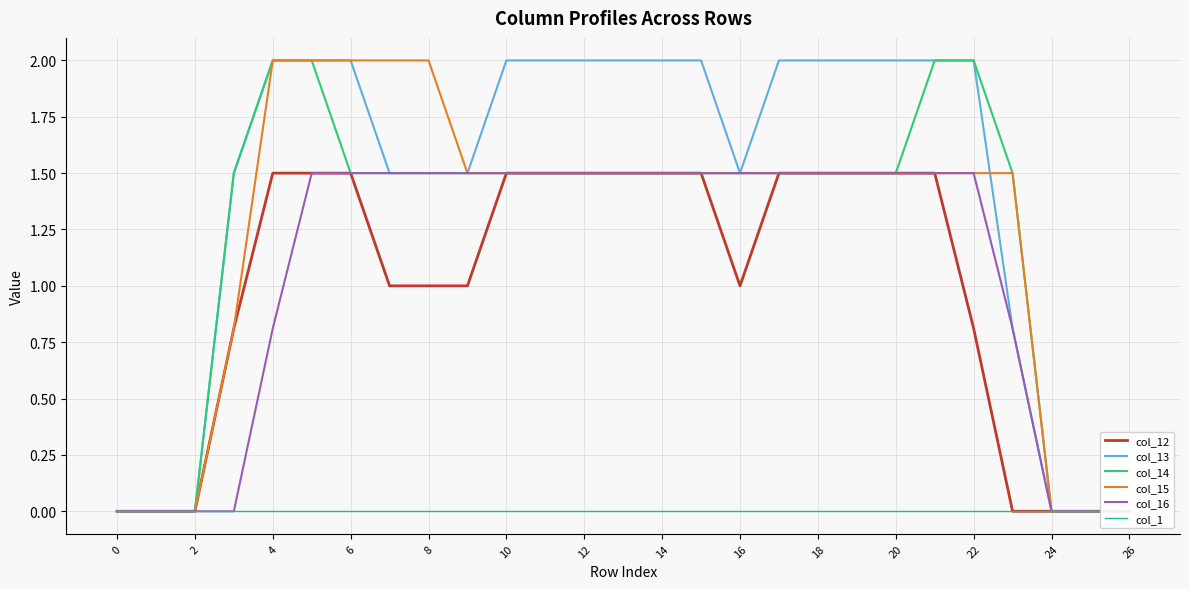

Does the chart display data point markers on the line(s)?

No